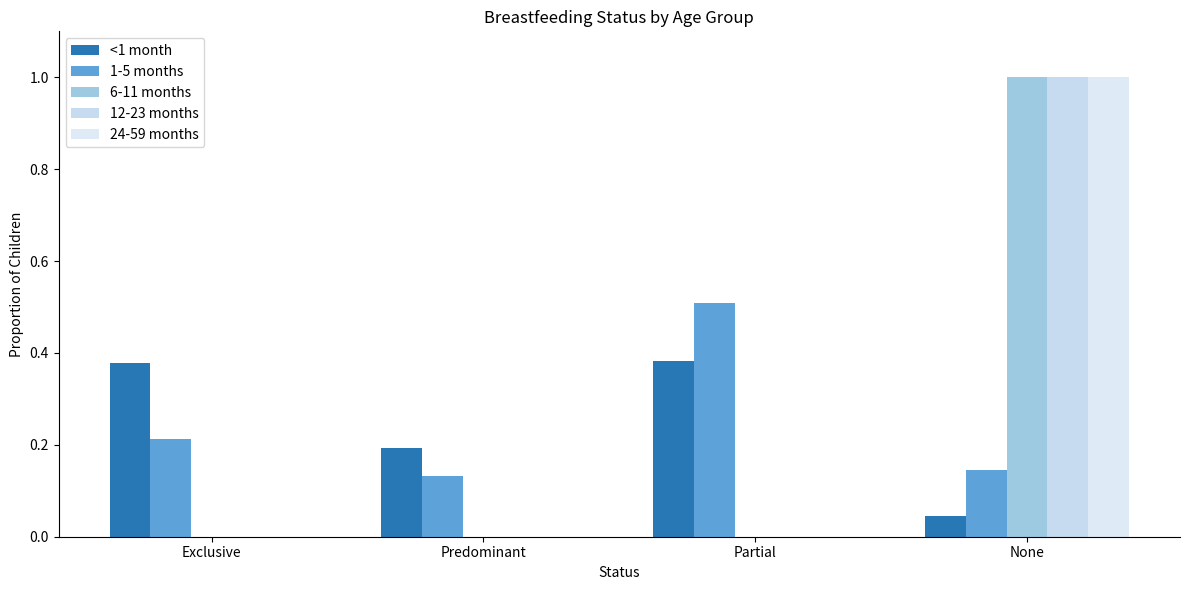

List the labels in order of 24-59 months value, smallest first.

Exclusive, Predominant, Partial, None